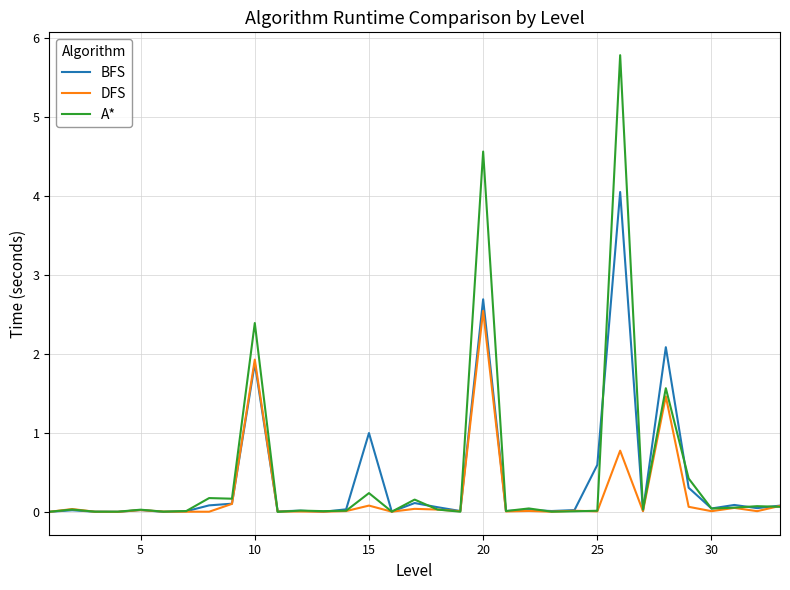

How many series are shown in this chart?

3